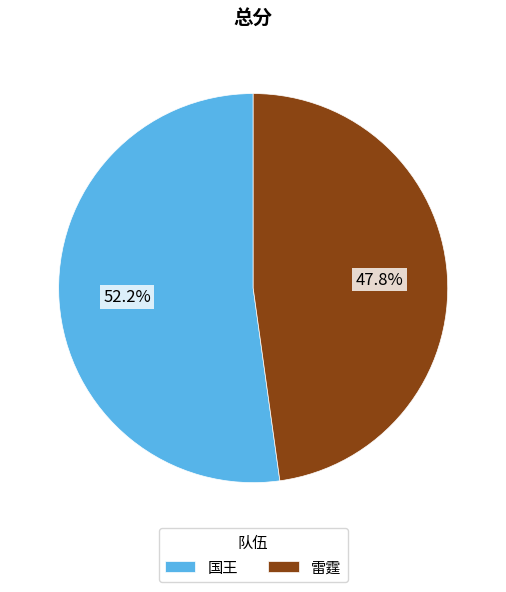

To the nearest percent, what portion does 雷霆 represent?

48%